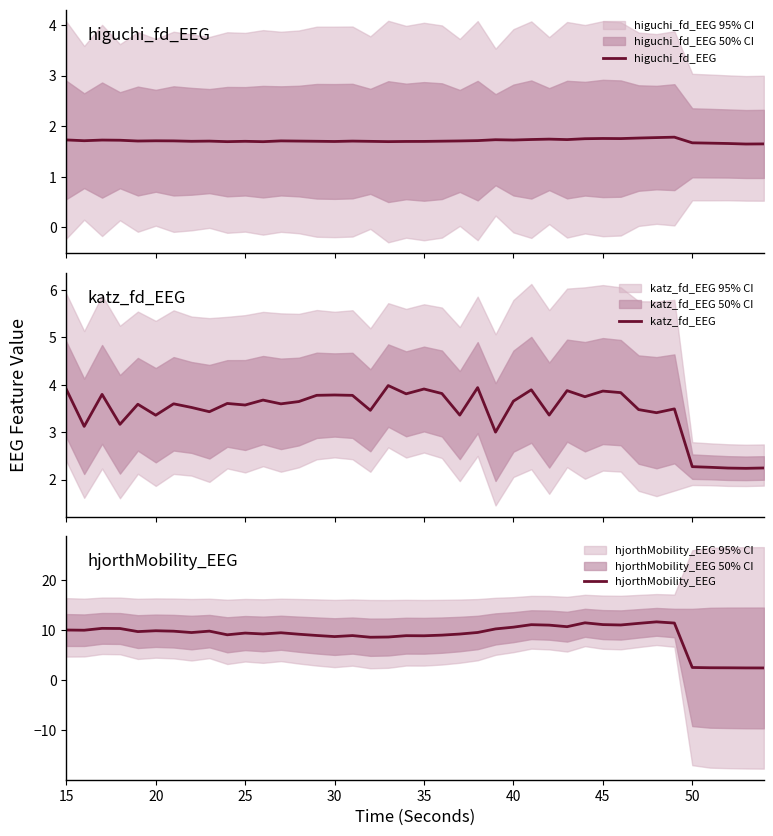

True or false: katz_fd_EEG has more than 1 interior local peaks.

True